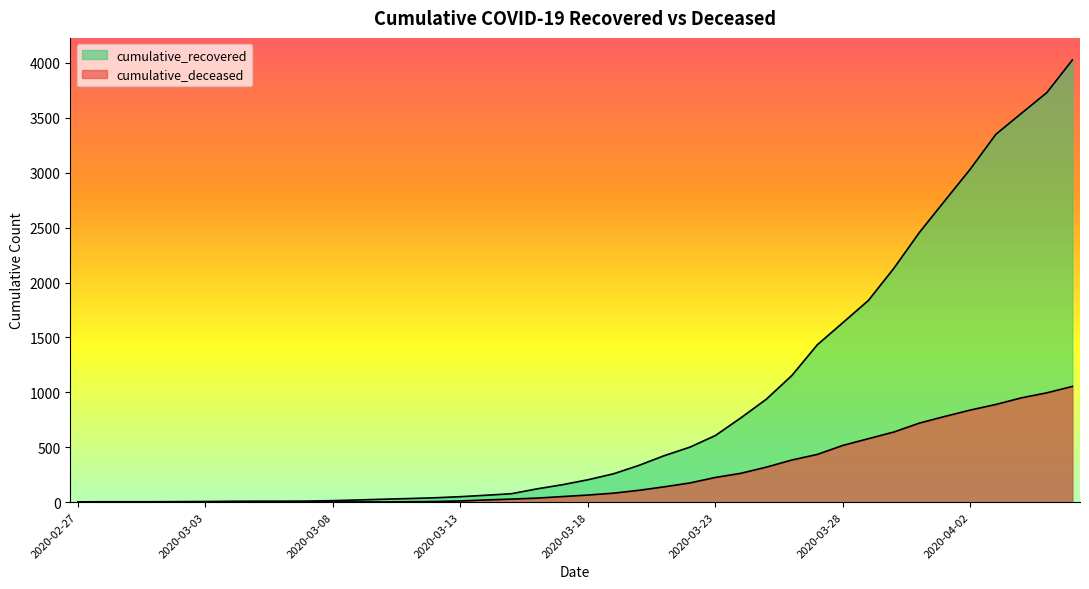

True or false: cumulative_deceased and cumulative_recovered cross at least once.

False